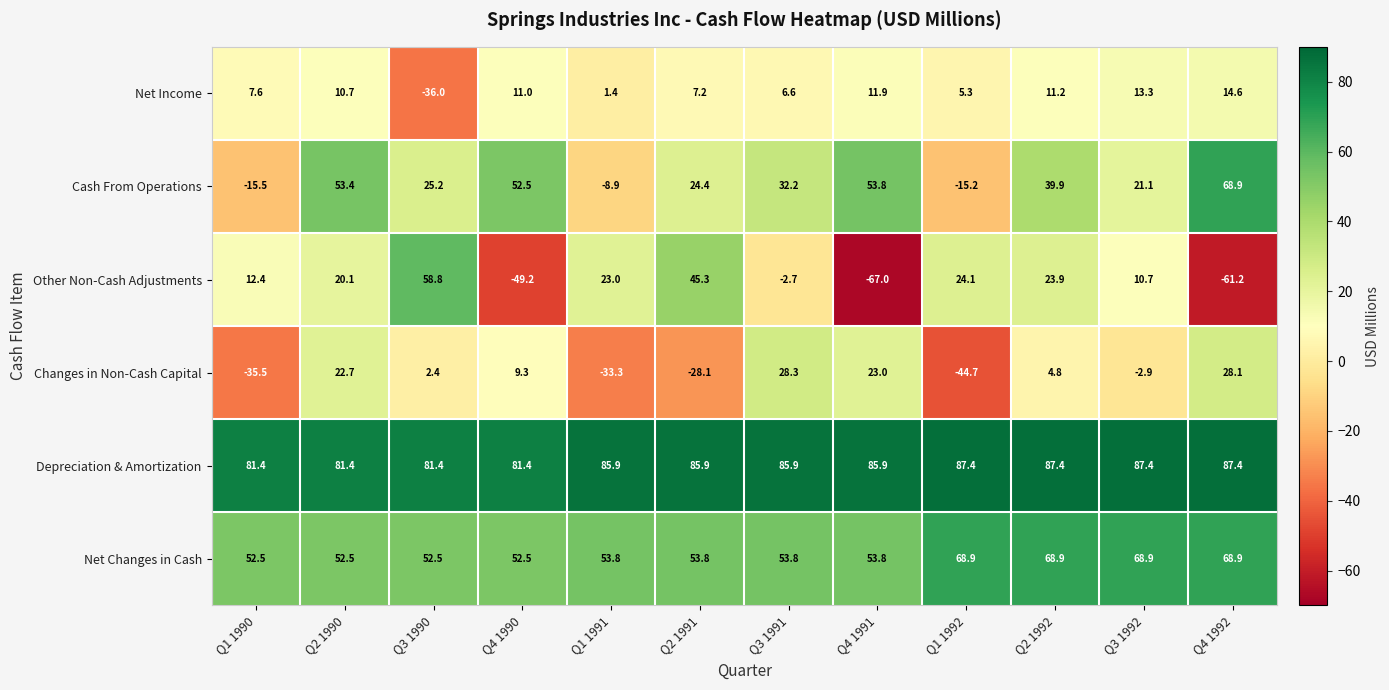

Rank the series at Q1 1990 from lowest to highest value.

Changes in Non-Cash Capital, Cash From Operations, Net Income, Other Non-Cash Adjustments, Net Changes in Cash, Depreciation & Amortization